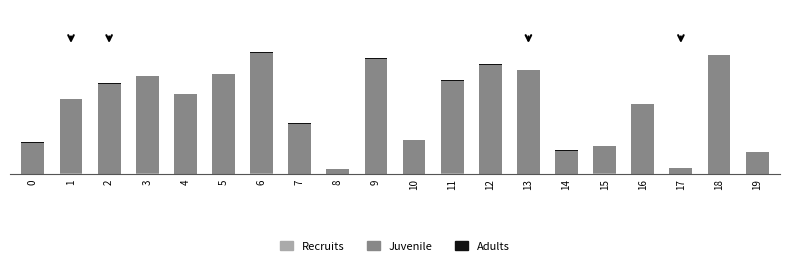

Are the bars horizontal?

No